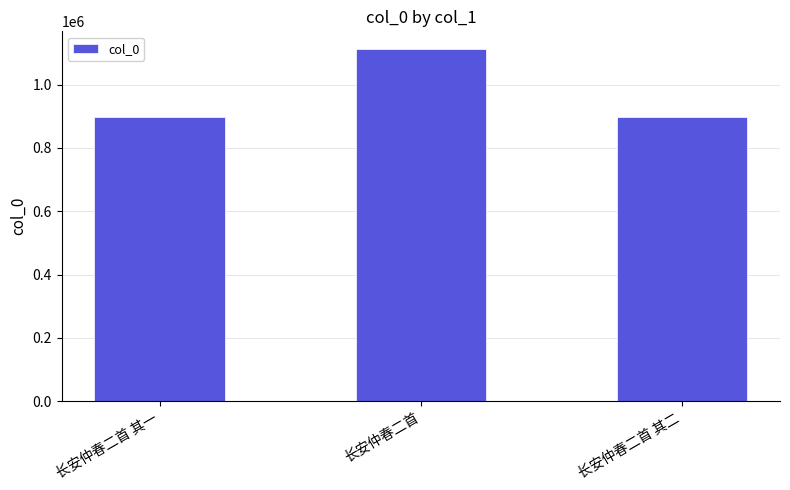

What is the label of the 3rd bar from the right?

长安仲春二首 其一